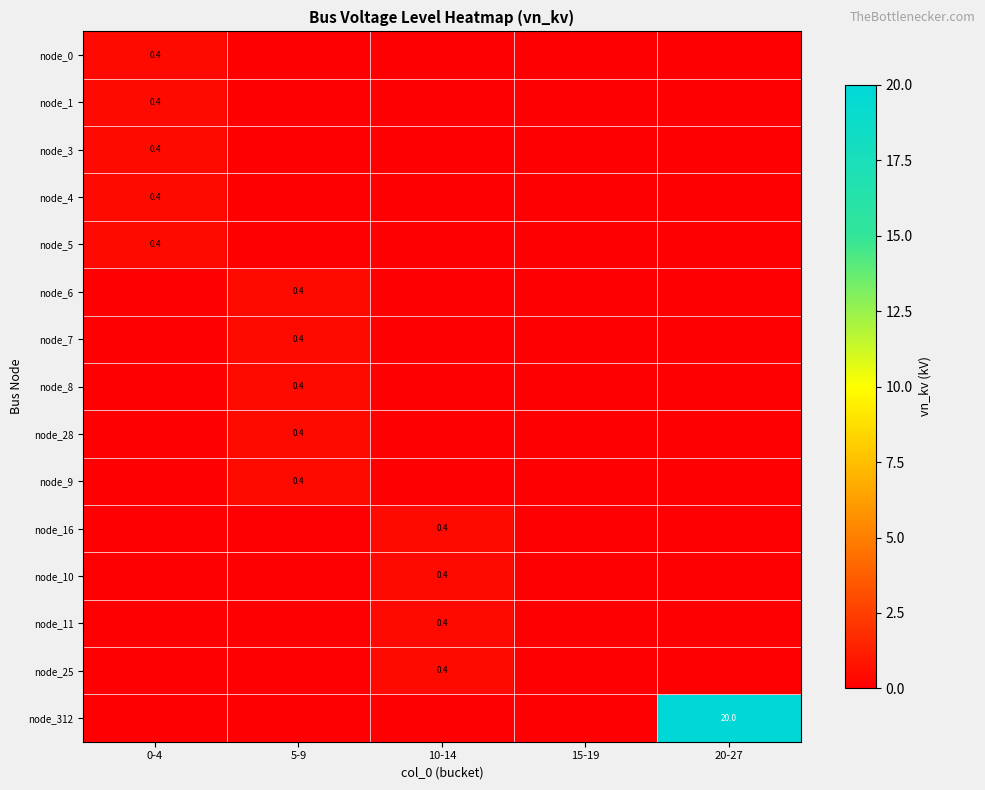

What is the greatest value displayed?

20.0